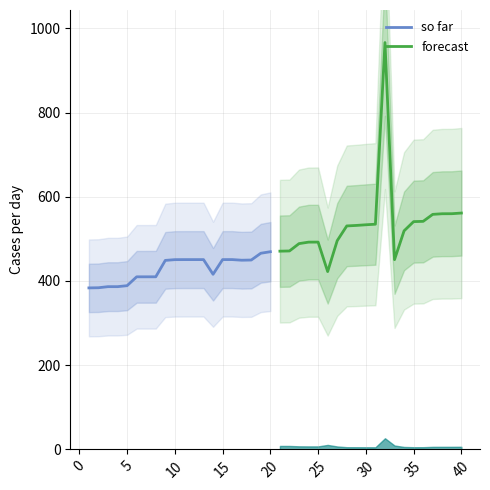

What is the highest value of the so far series?

469.5